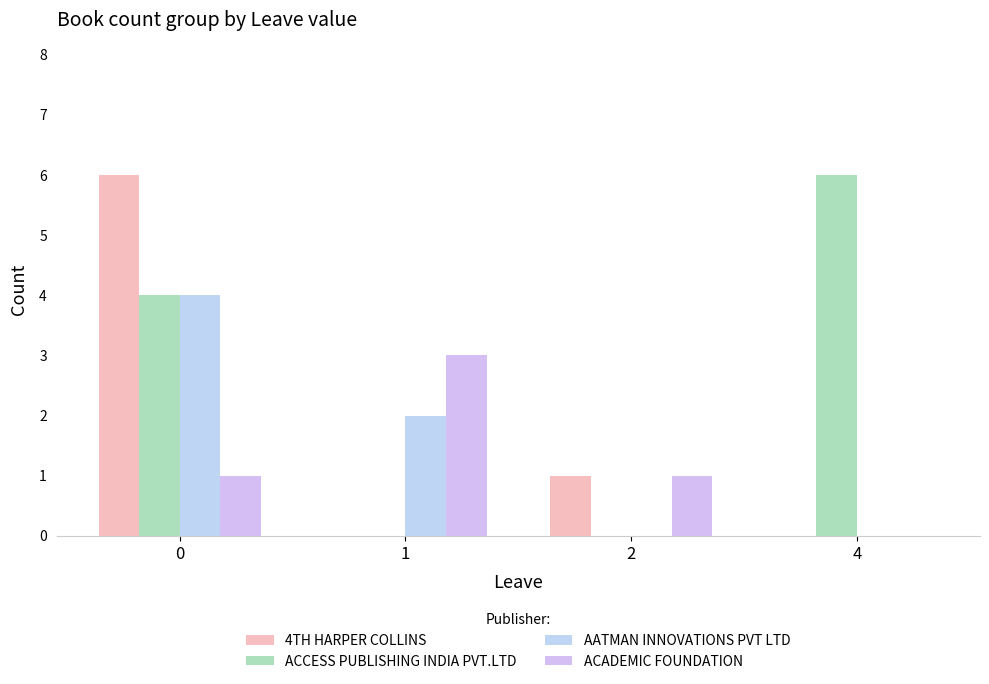

The ACADEMIC FOUNDATION series shows 0 at 4. True or false?

True